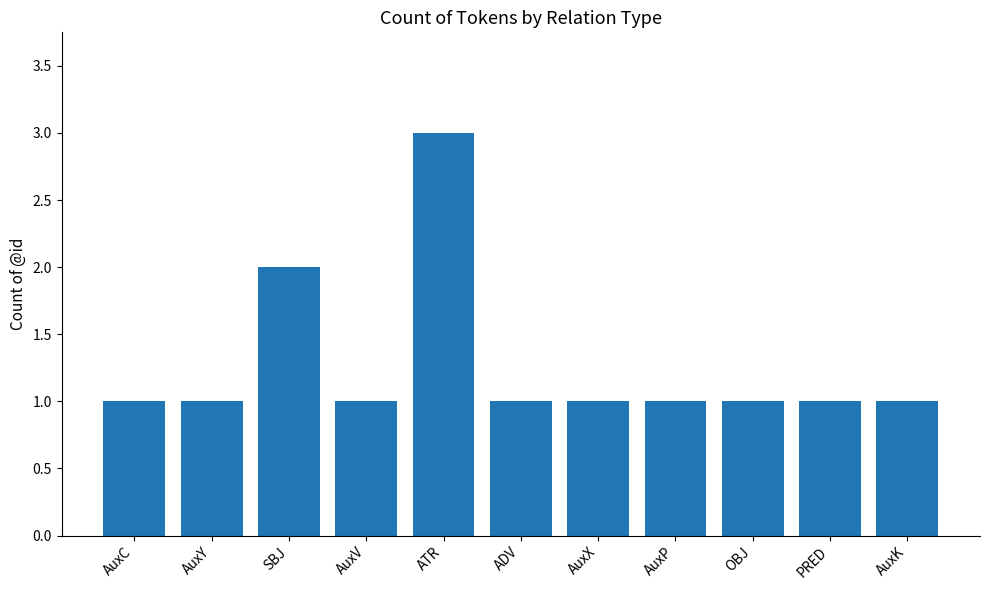

Which category has the highest value across all series?

ATR